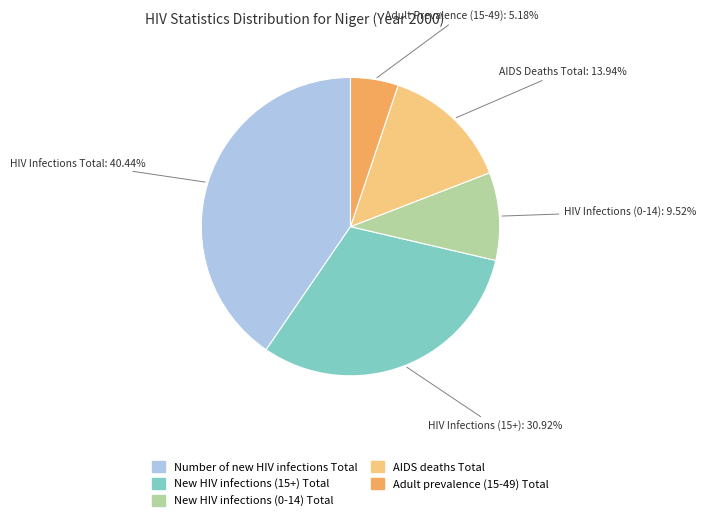

Which slice is the smallest?

Adult prevalence (15-49) Total